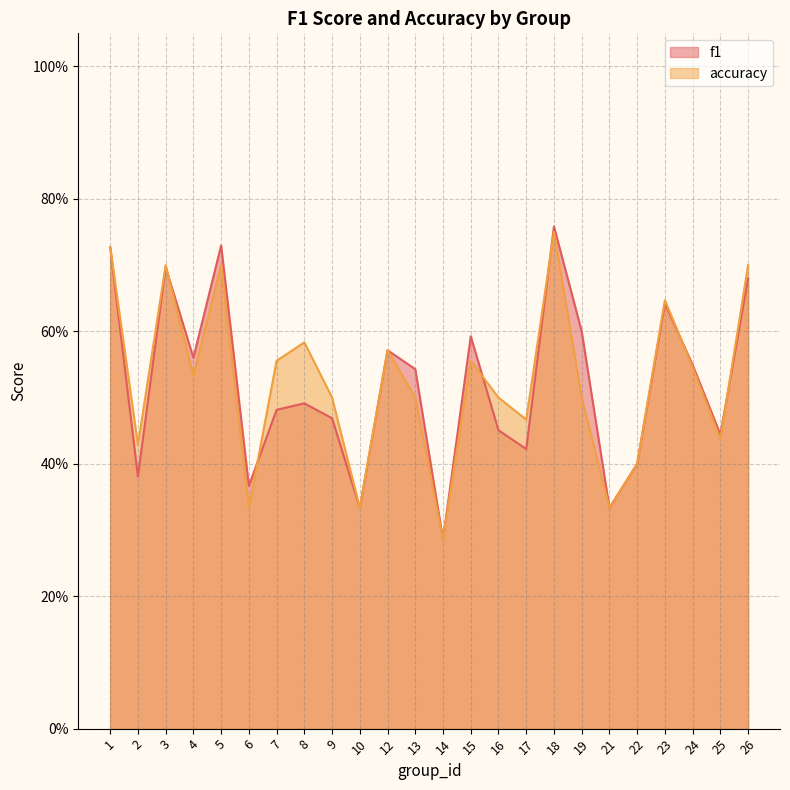

What is the value of the accuracy point at the 16th from the left?

0.5